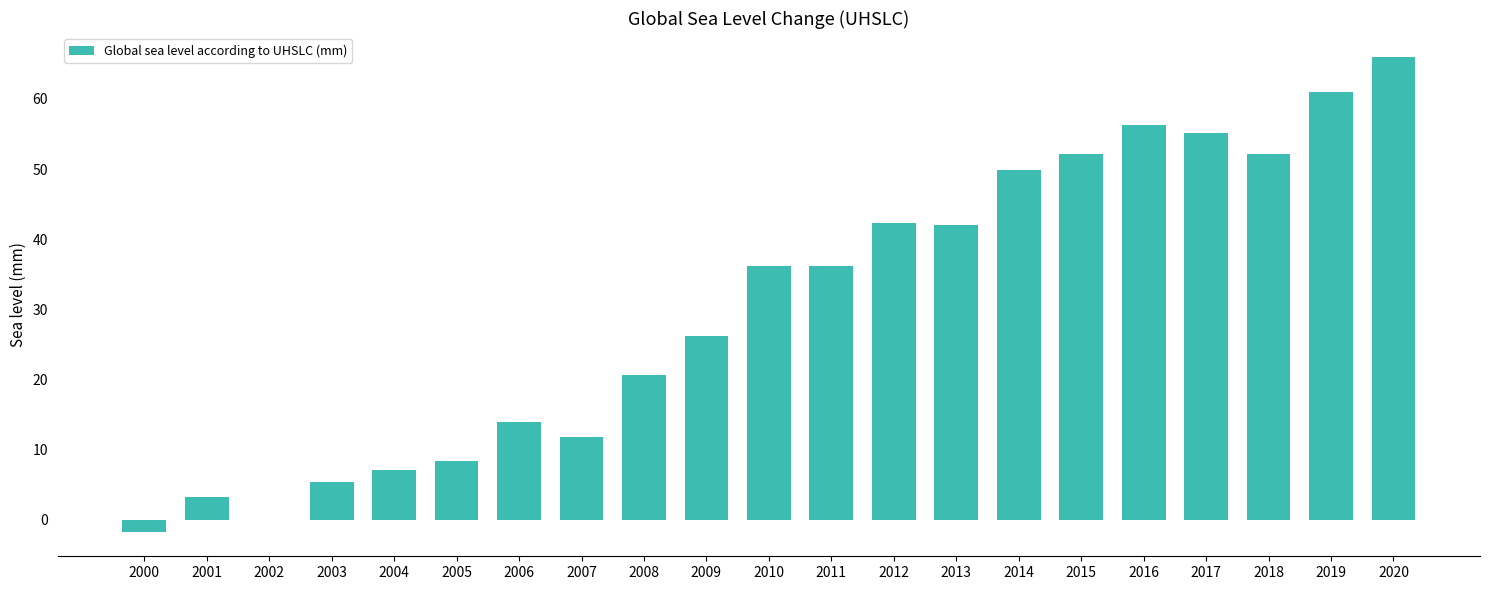

Count the number of categories in the chart.

21